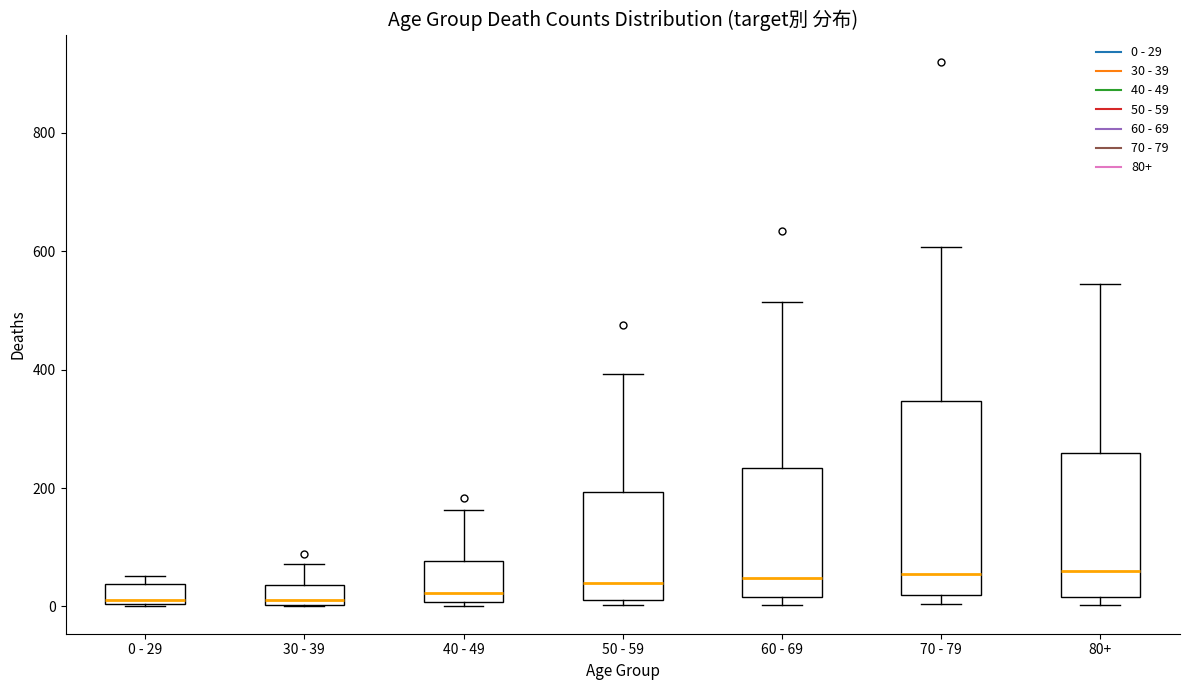

Reading left to right, transcribe this box plot: for each box, give where its median line is, the range the box spans, and where its two whiskers end, as read against the y-axis. The values are not printed on the chart, so give them approximately, as read against the axis.

0 - 29: median 20, box 0 to 40, whiskers 0 to 60
30 - 39: median 20, box 0 to 40, whiskers 0 to 80
40 - 49: median 20, box 0 to 80, whiskers 0 (just below the box's lower edge) to 160
50 - 59: median 40, box 20 to 200, whiskers 0 to 400
60 - 69: median 40, box 20 to 240, whiskers 0 to 520
70 - 79: median 60, box 20 to 340, whiskers 0 to 600
80+: median 60, box 20 to 260, whiskers 0 to 540